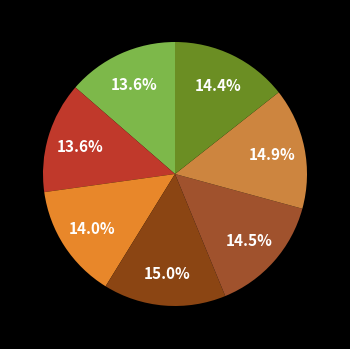

Does any single category account for the majority?

No